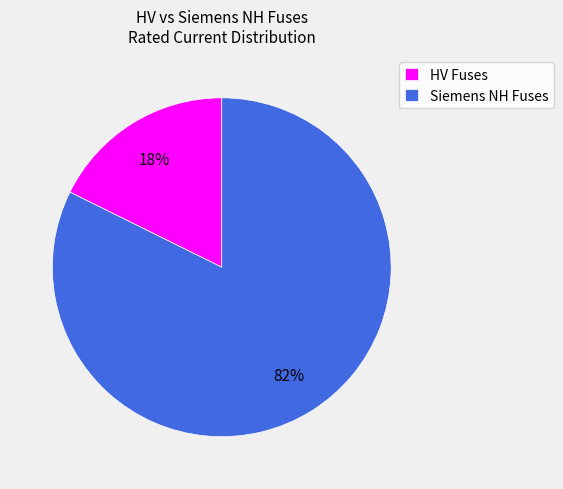

What percentage is the Siemens NH Fuses slice, to the nearest percent?

82%